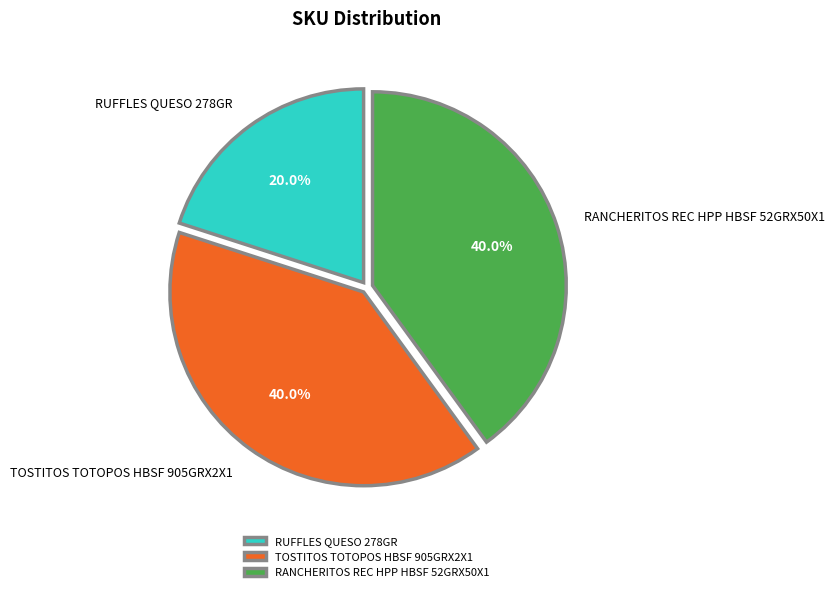

To the nearest percent, what percentage of the pie is RANCHERITOS REC HPP HBSF 52GRX50X1?

40%